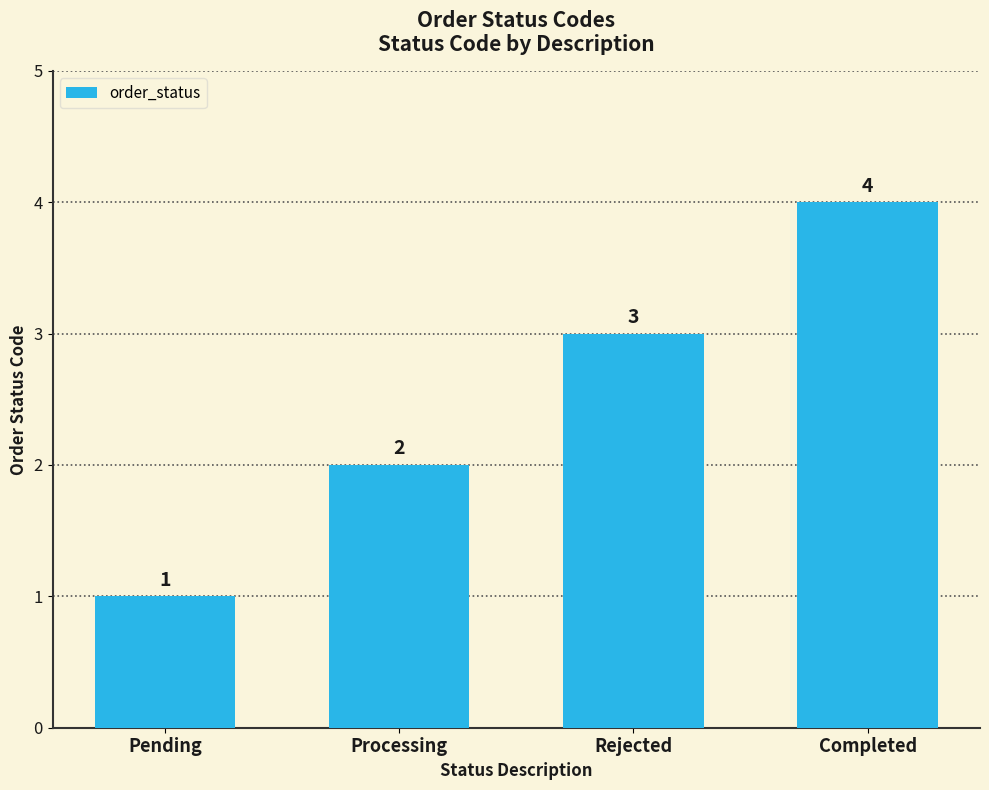

What is the label of the 1st bar from the left?

Pending